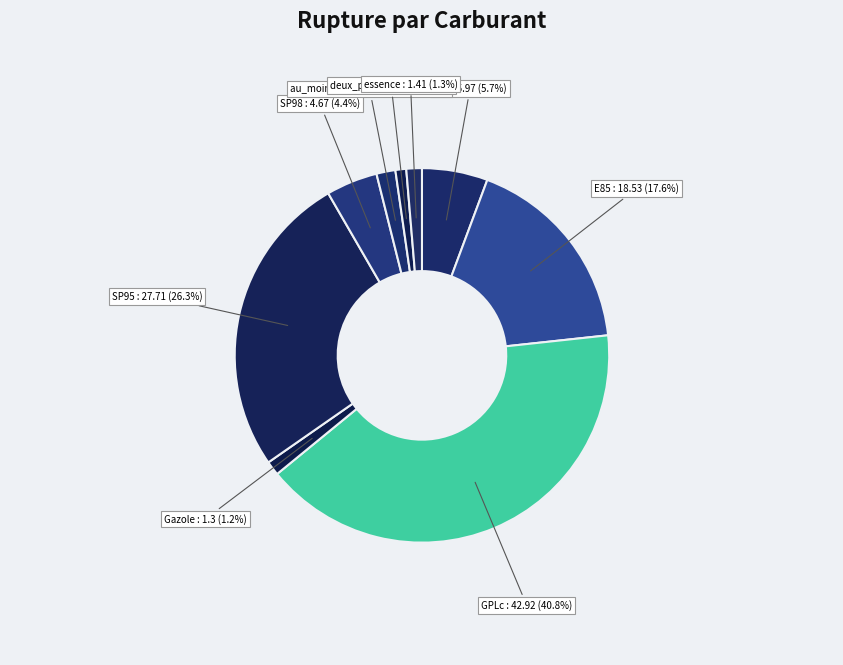

Between GPLc and SP98, which is larger?

GPLc